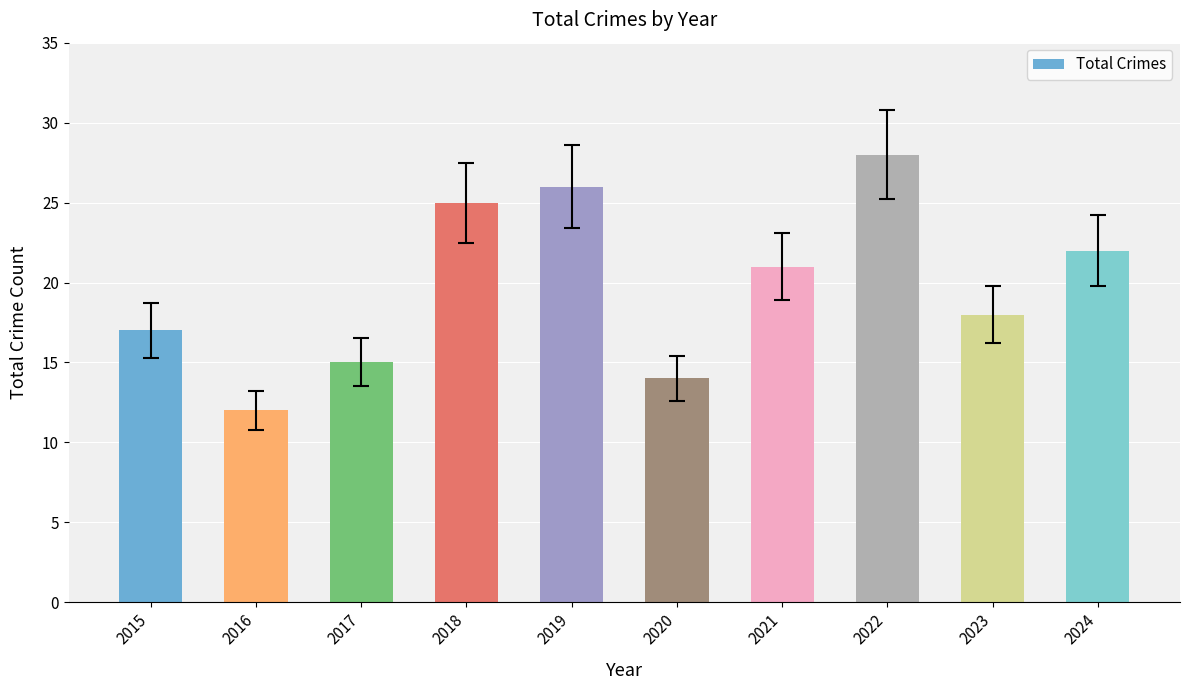

The value at 2021 is 32. True or false?

False